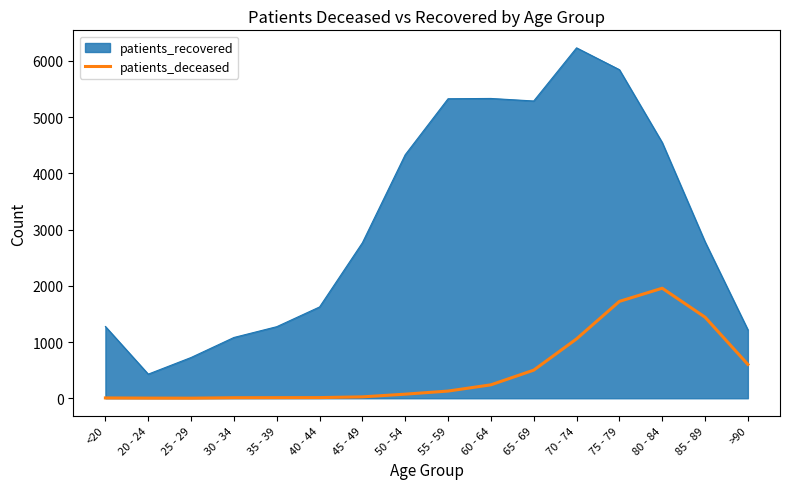

What is the maximum value shown in the chart?

6232